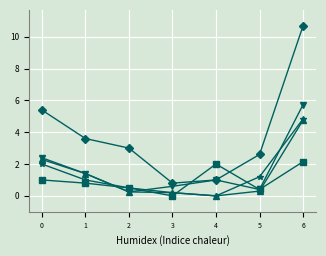

At which category is the sum across all series the highest?

6